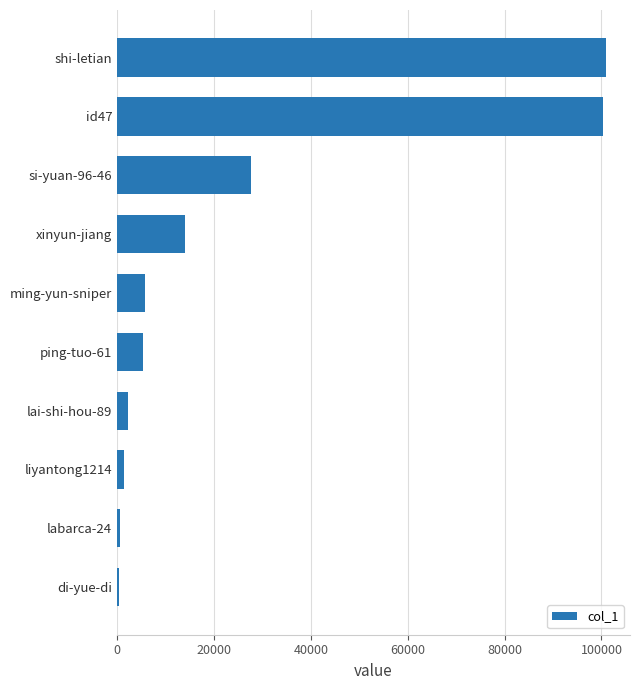

What is the difference between the maximum and minimum values?

100425